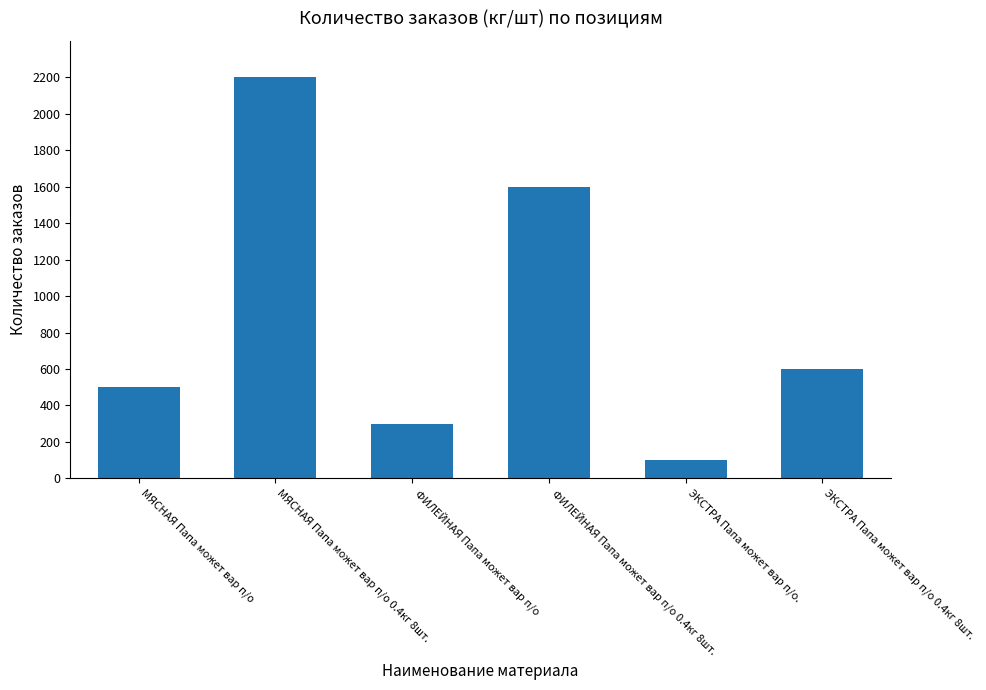

How many series are shown in this chart?

1